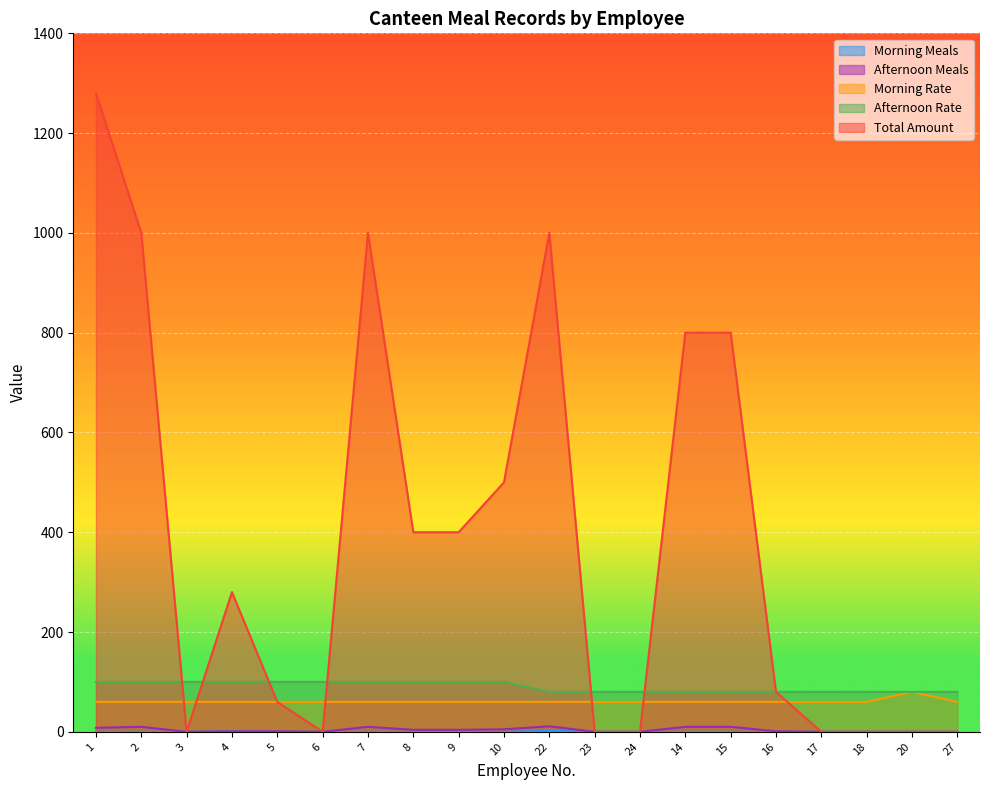

The value of Afternoon Meals at 14 is 13. True or false?

False